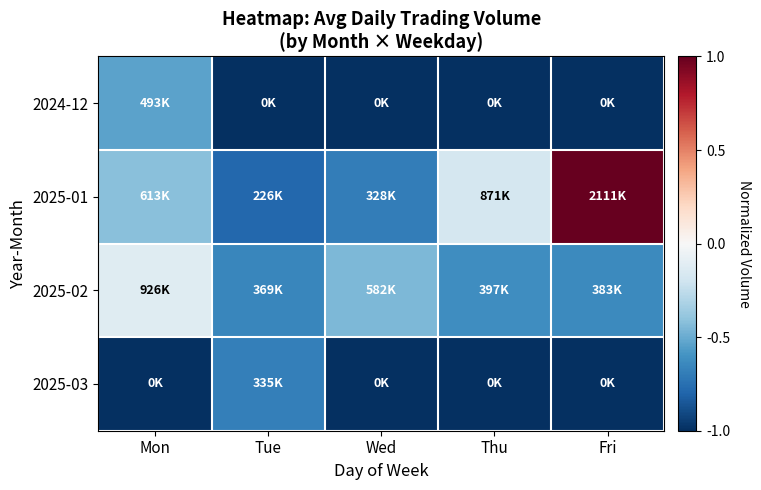

What is the minimum value shown in the chart?

-1.0